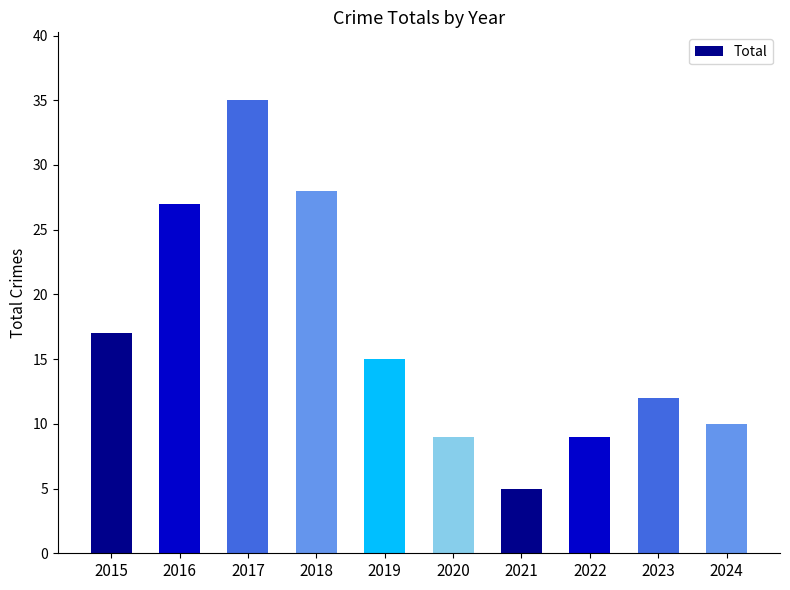

The value at 2019 is 15. True or false?

True